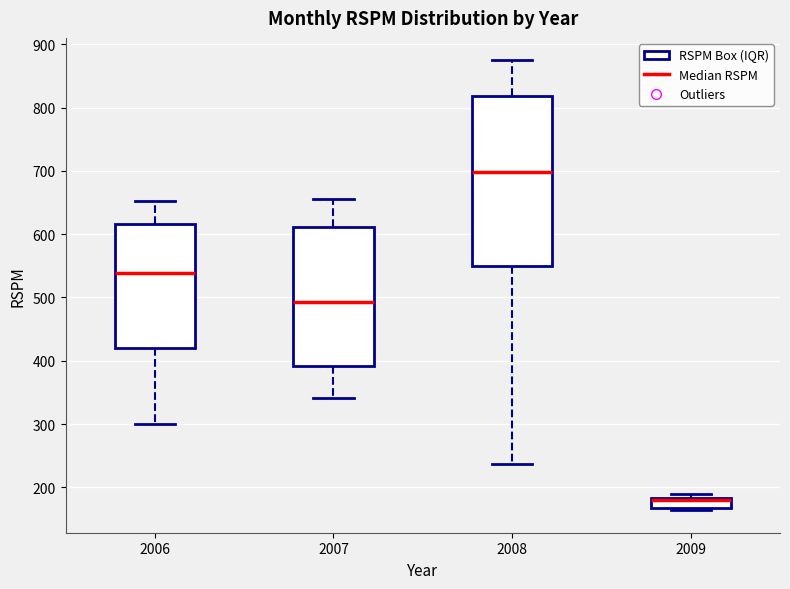

Reading left to right, transcribe this box plot: for each box, give where its median line is, the range the box spans, and where its two whiskers end, as read against the y-axis. The values are not printed on the chart, so give them approximately, as read against the axis.

2006: median 540, box 420 to 620, whiskers 300 to 650
2007: median 490, box 390 to 610, whiskers 340 to 650
2008: median 700, box 550 to 820, whiskers 240 to 870
2009: median 180 (just below the box's upper edge), box 170 to 180, whiskers 160 to 190